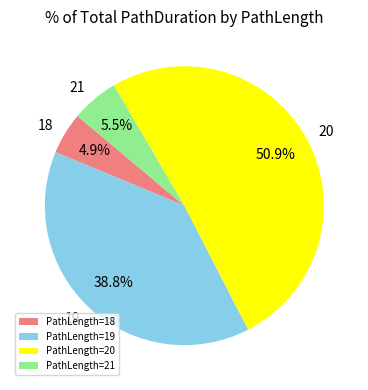

What is the majority slice?

PathLength=20